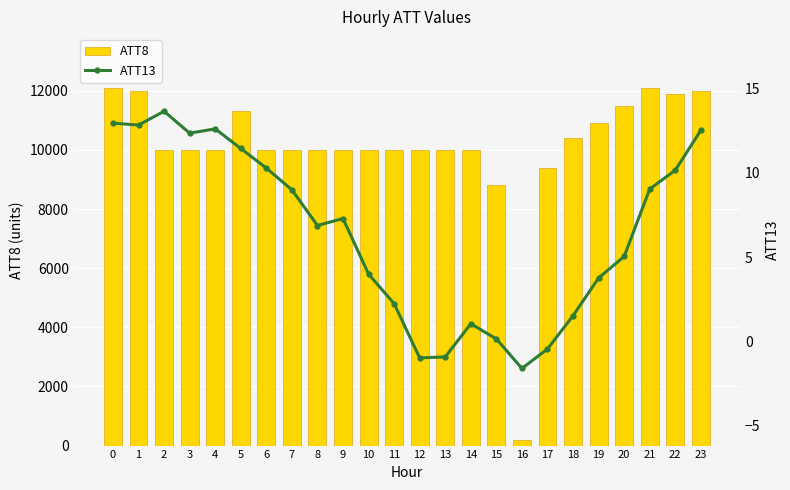

Reading left to right, transcribe all the data shown in this chart.

ATT8: 0=12100.0	1=12000.0	2=10000.0	3=10000.0	4=10000.0	5=11300.0	6=10000.0	7=10000.0	8=10000.0	9=10000.0	10=10000.0	11=10000.0	12=10000.0	13=10000.0	14=10000.0	15=8800.0	16=200.0	17=9400.0	18=10400.0	19=10900.0	20=11500.0	21=12100.0	22=11900.0	23=12000.0
ATT13: 0=12.9	1=12.8	2=13.6	3=12.3	4=12.6	5=11.4	6=10.3	7=9.0	8=6.9	9=7.3	10=4.0	11=2.2	12=-1.0	13=-0.9	14=1.0	15=0.1	16=-1.6	17=-0.4	18=1.5	19=3.8	20=5.0	21=9.0	22=10.1	23=12.5